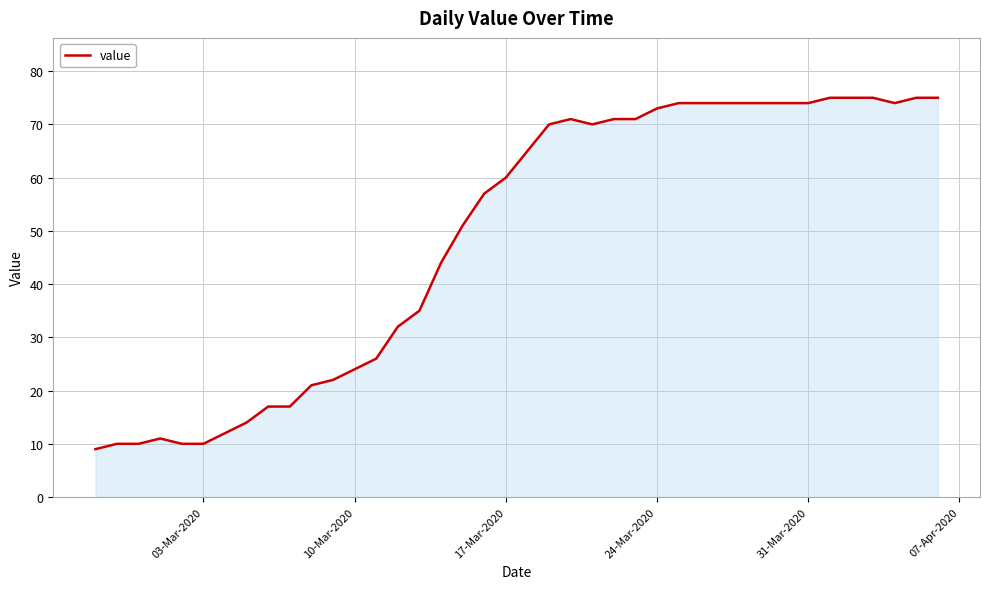

What is the difference between the maximum and minimum values?

66